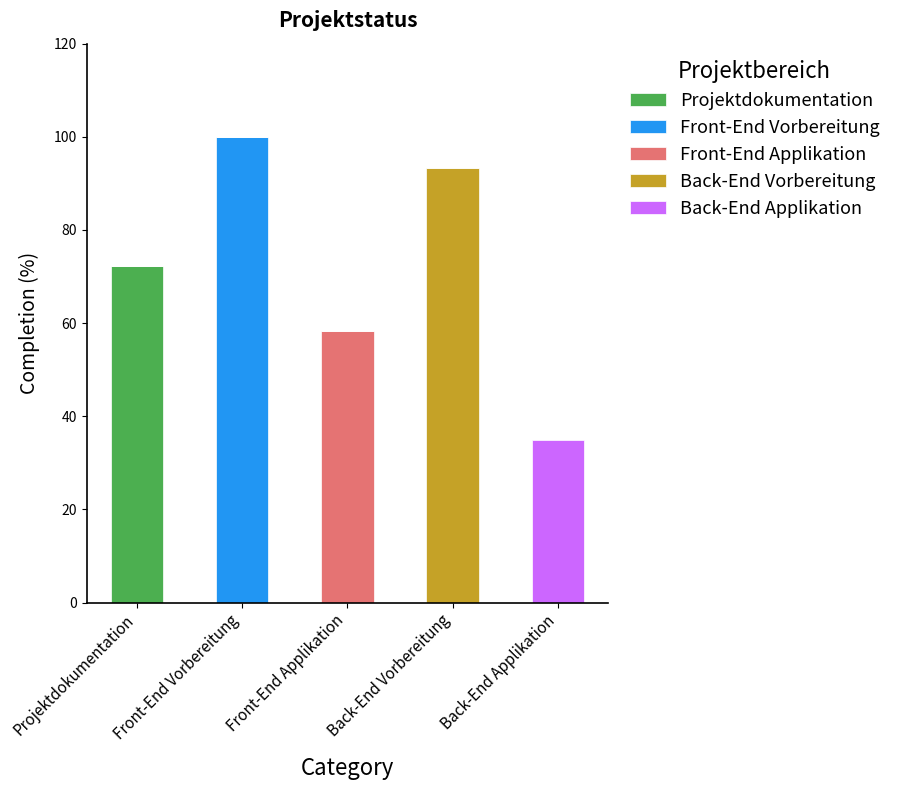

What is the total value across all series at Front-End Applikation?

58.3